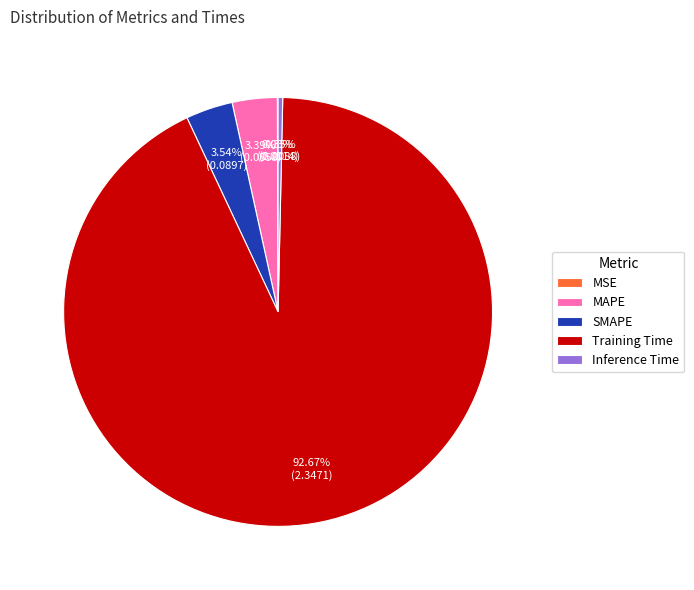

Is Training Time the majority of the pie?

Yes